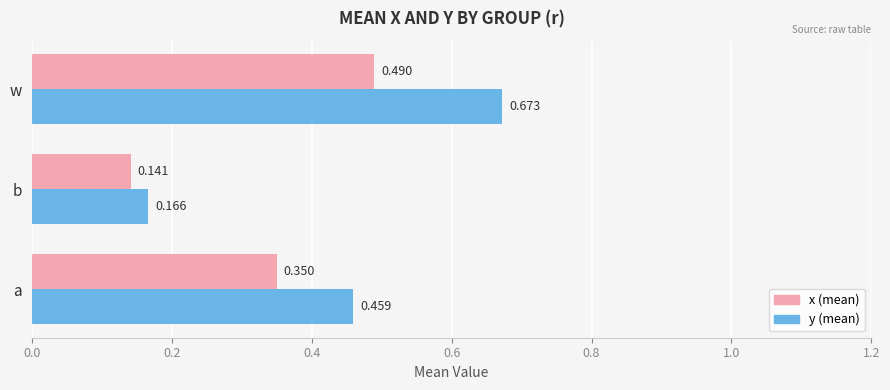

Which category has the lowest value across all series?

b